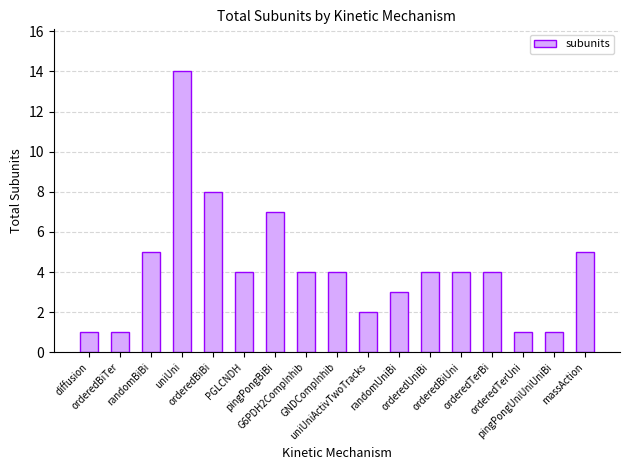

True or false: the data shows 4 at GNDCompInhib.

True